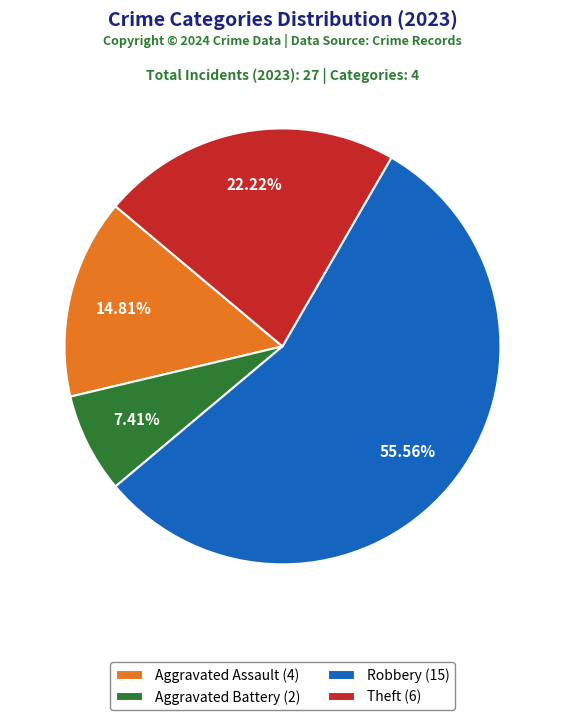

Which slice is the smallest?

Aggravated Battery